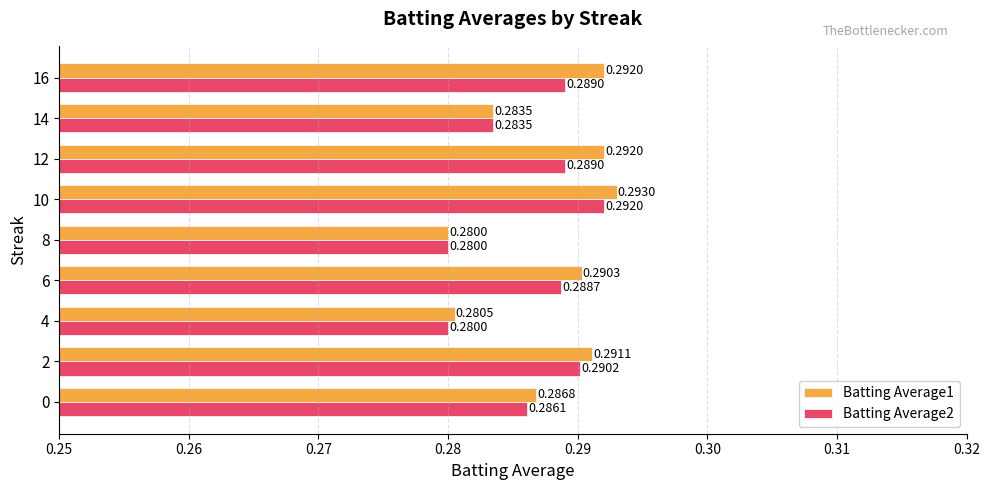

Count the Batting Average1 values in the range 0 to 1.

9